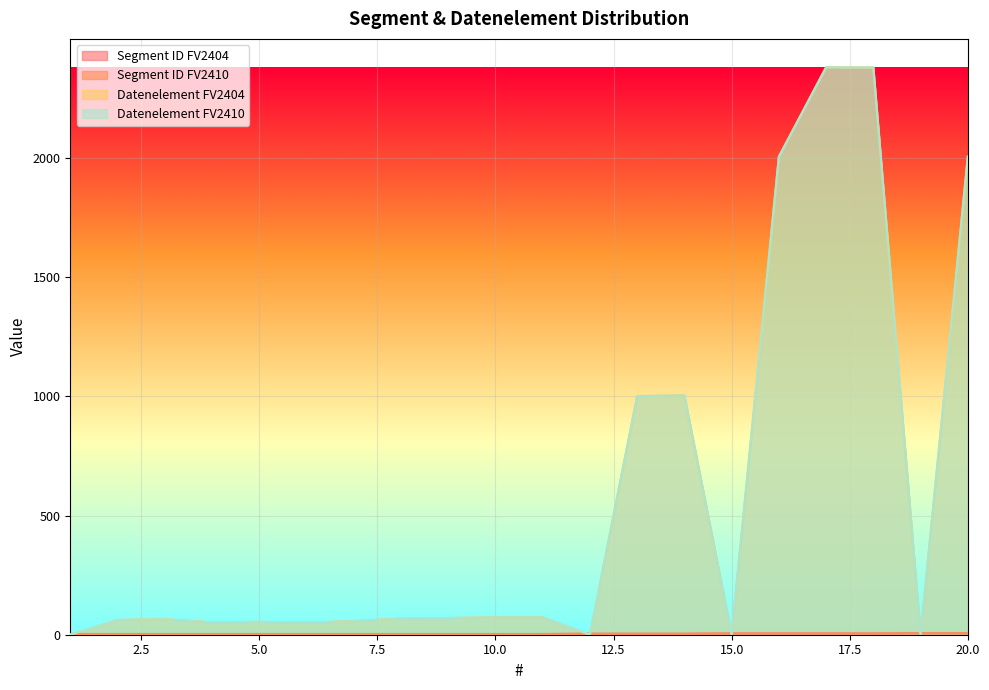

What is the spread (max minus min) of values at 4?

49